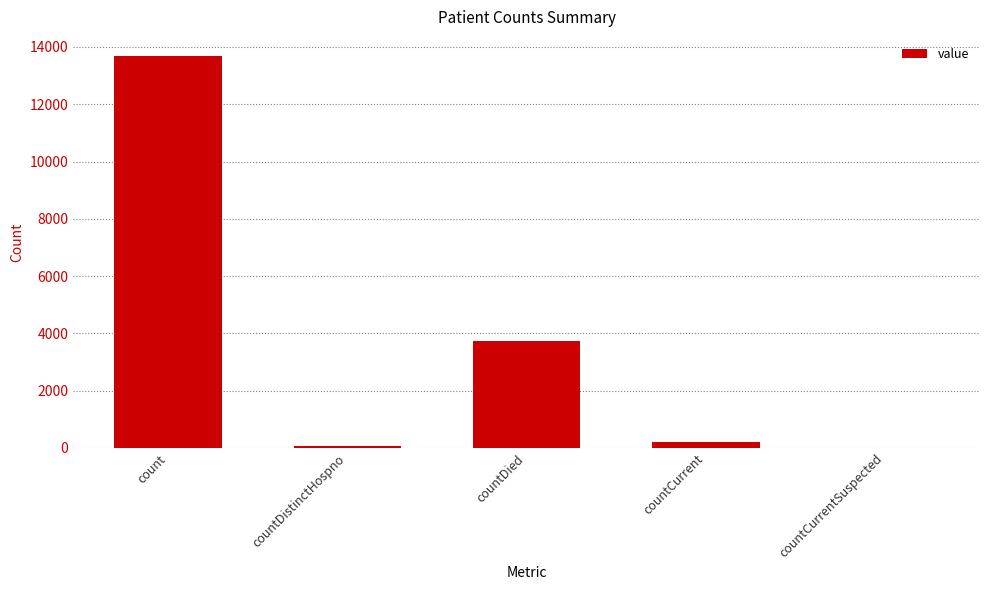

Where is the data nearest to the value 6834?

countDied